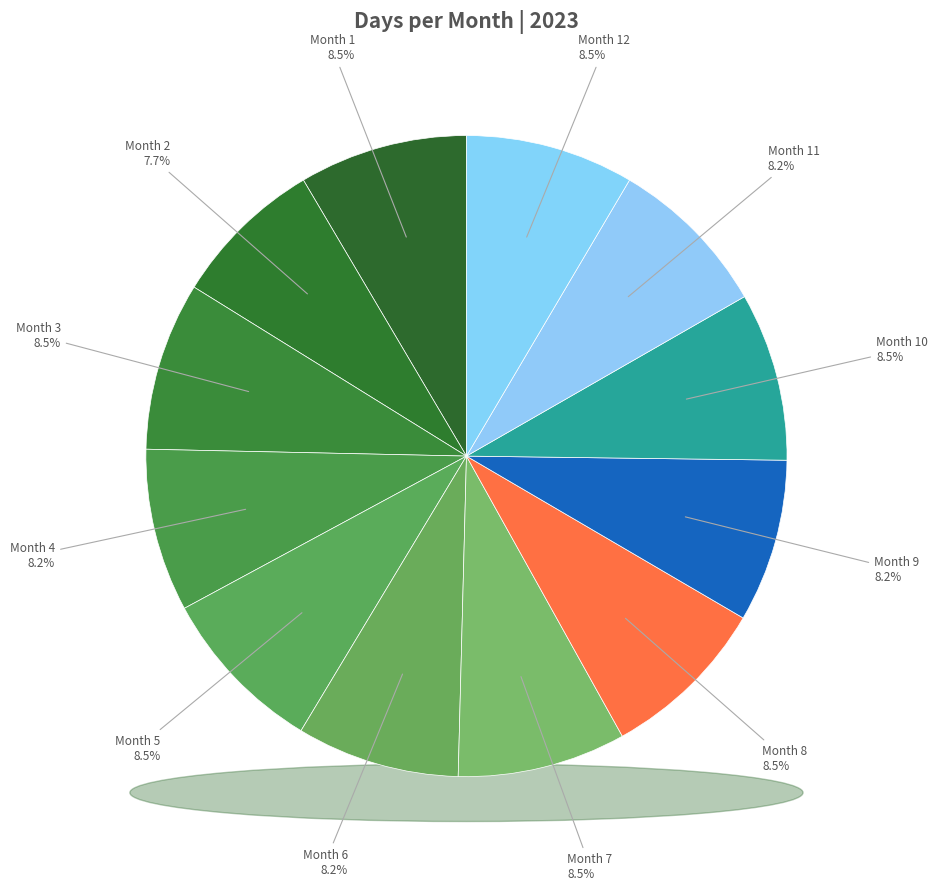

The 2 slice represents 1% of the pie. True or false?

False